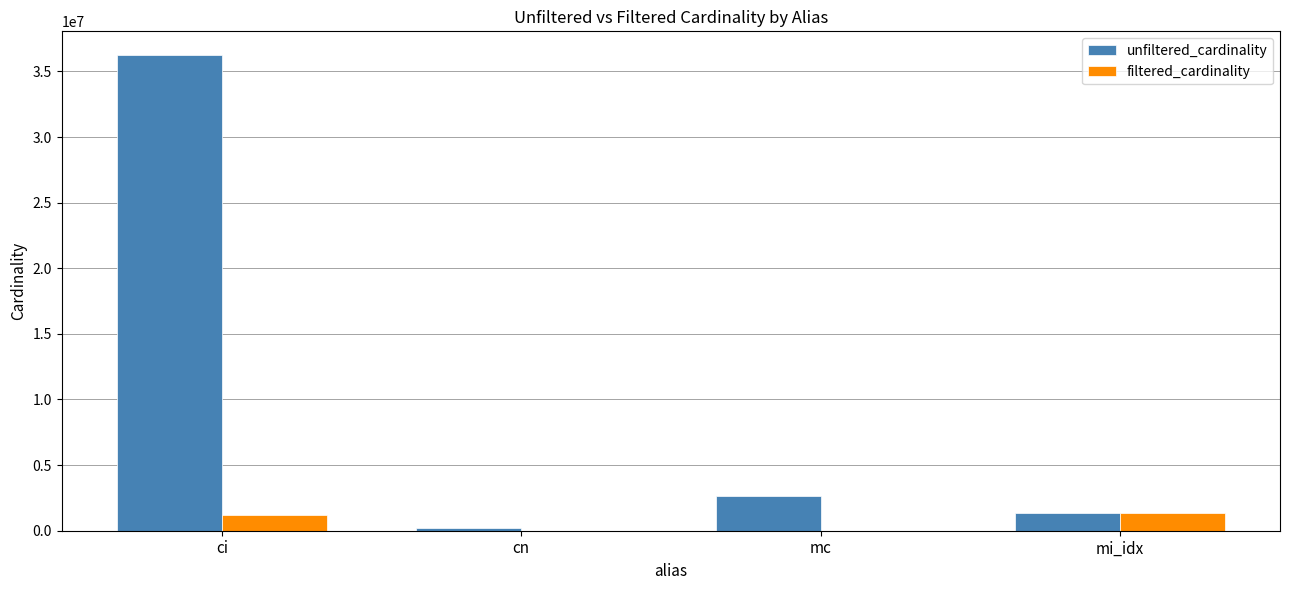

Which series has the largest total across all categories?

unfiltered_cardinality